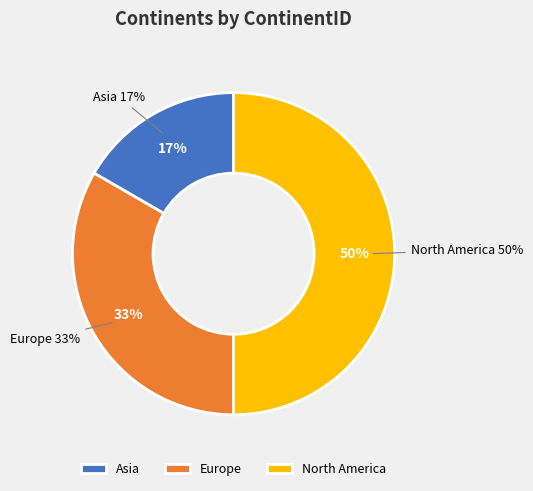

Rank the categories by value from highest to lowest.

North America, Europe, Asia